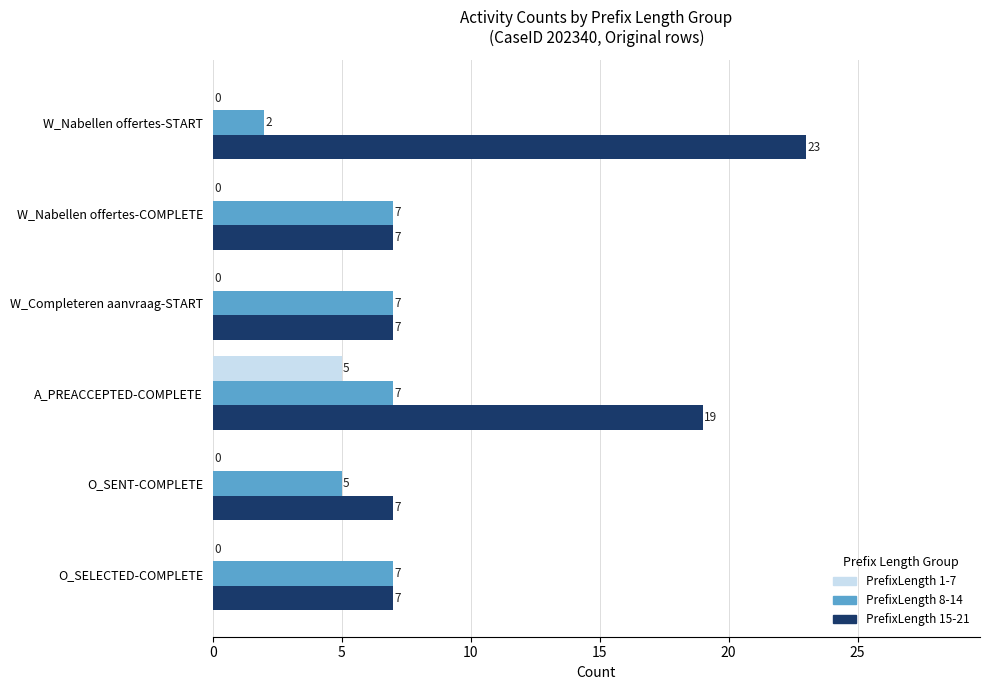

What is the total value across all series at O_SENT-COMPLETE?

12